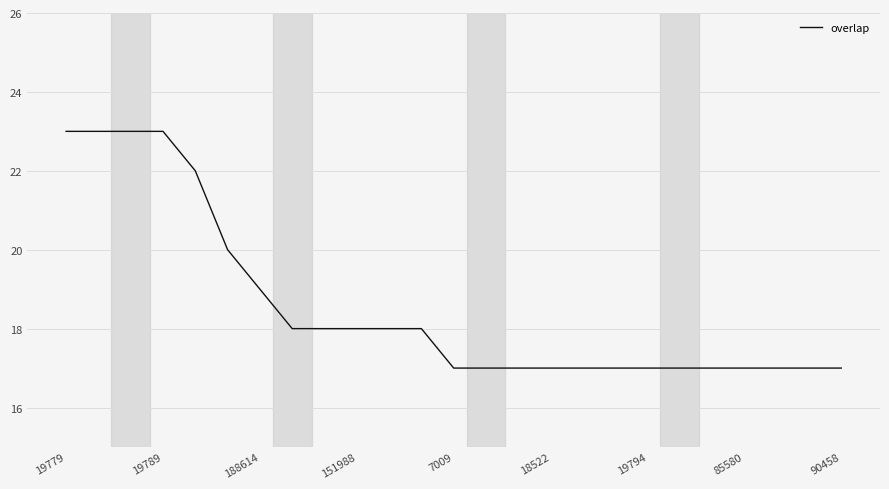

What is the maximum value shown in the chart?

23